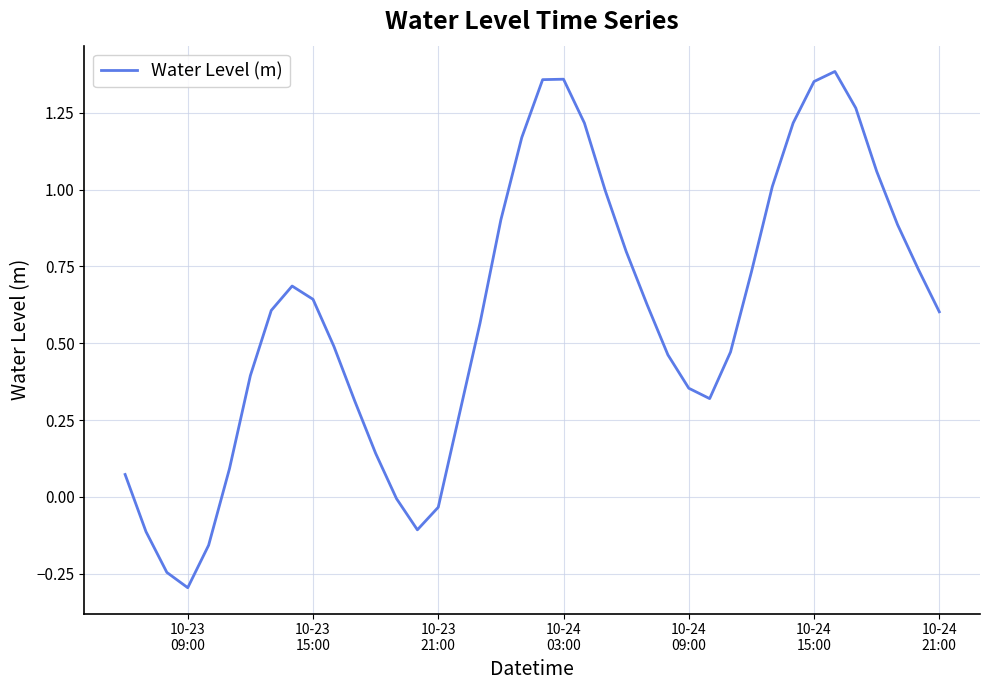

What is the minimum value shown in the chart?

-0.3